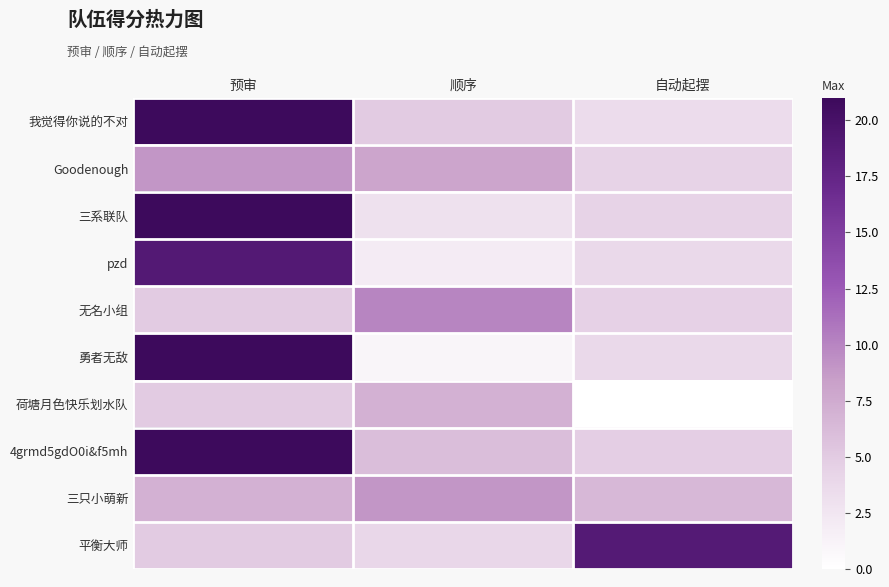

Reading left to right, extract all data points from this chart.

我觉得你说的不对: 预审=21.0	顺序=5.0	自动起摆=3.5
Goodenough: 预审=9.0	顺序=8.0	自动起摆=4.3
三系联队: 预审=21.0	顺序=3.0	自动起摆=4.3
pzd: 预审=19.0	顺序=2.0	自动起摆=3.8
无名小组: 预审=5.0	顺序=10.0	自动起摆=4.5
勇者无敌: 预审=21.0	顺序=1.0	自动起摆=3.7
荷塘月色快乐划水队: 预审=5.0	顺序=7.0	自动起摆=0.0
4grmd5gdO0i&f5mh: 预审=21.0	顺序=6.0	自动起摆=4.7
三只小萌新: 预审=7.0	顺序=9.0	自动起摆=6.5
平衡大师: 预审=5.0	顺序=4.0	自动起摆=18.9